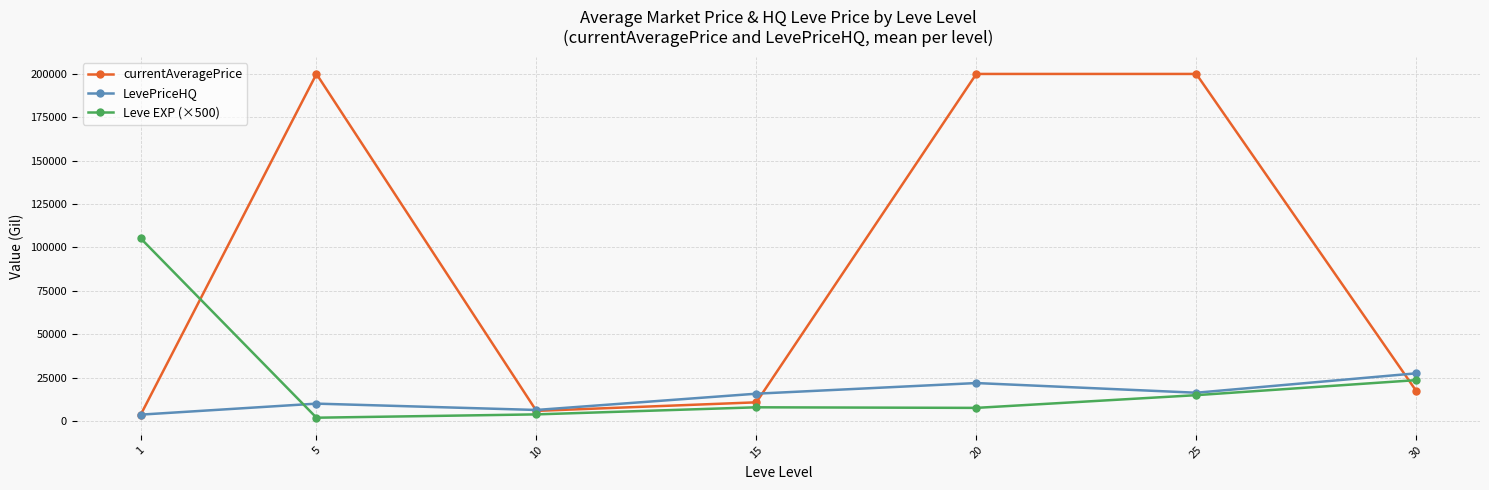

What is the sum of the Leve EXP (×500) values at 10 and 20?

11250.0